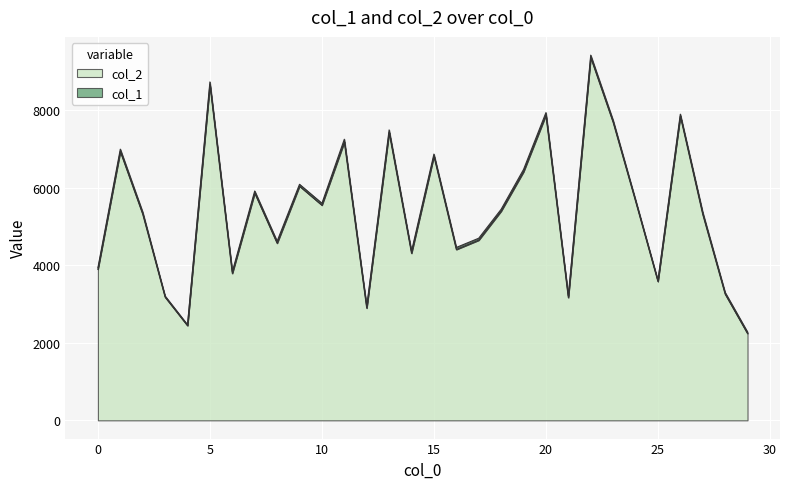

What is the ratio of the value at 11 to the value at 25?

2.0